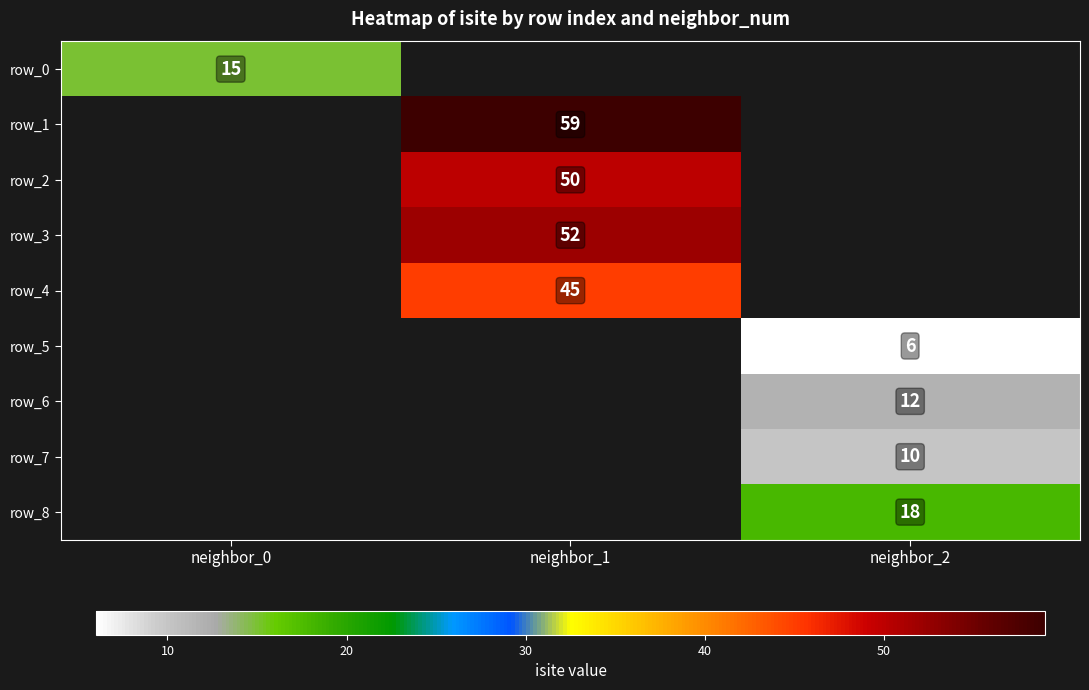

True or false: row_0 has a value of 15 at neighbor_0.

True